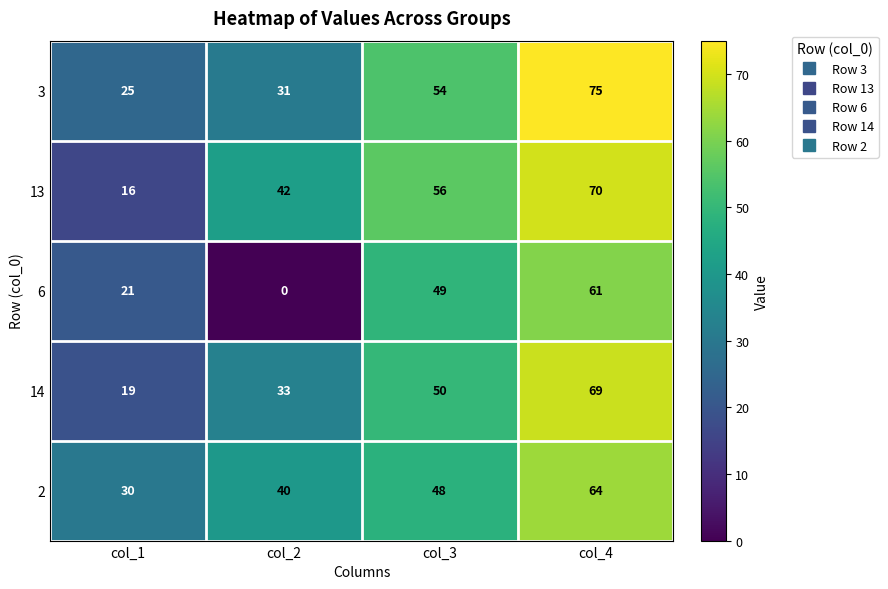

What is the difference between the highest and lowest values at col_2?

42